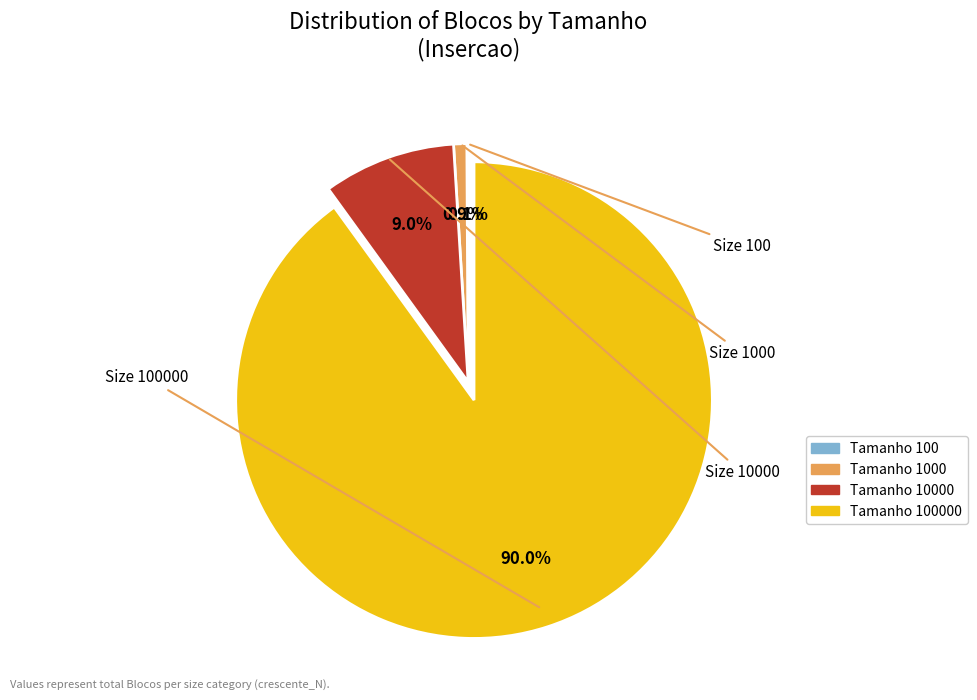

Is there any slice that represents more than half of the pie?

Yes